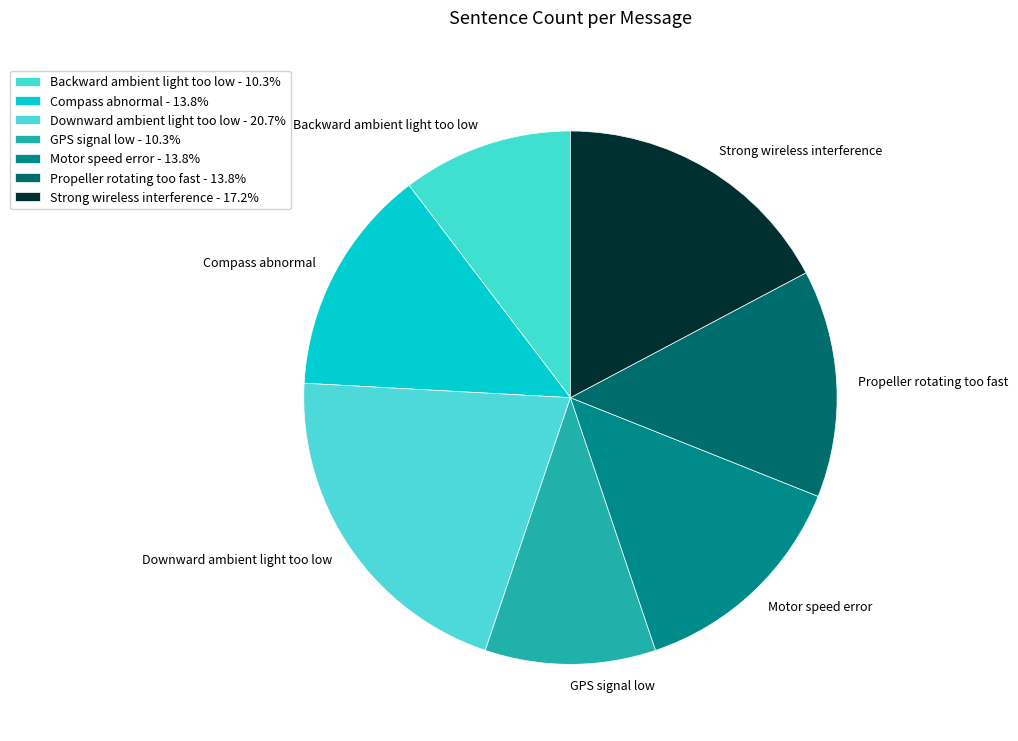

Which has a higher value, Propeller rotating too fast or Downward ambient light too low?

Downward ambient light too low